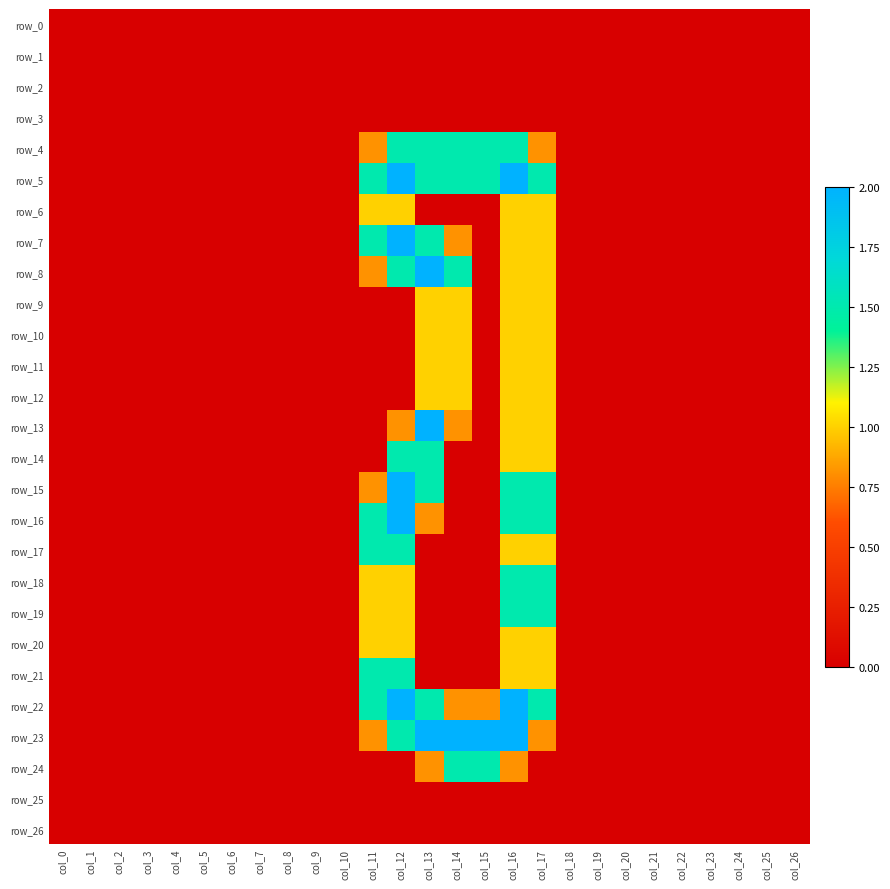

Reading left to right, extract all data points from this chart.

row_0: col_0=0.0	col_1=0.0	col_2=0.0	col_3=0.0	col_4=0.0	col_5=0.0	col_6=0.0	col_7=0.0	col_8=0.0	col_9=0.0	col_10=0.0	col_11=0.0	col_12=0.0	col_13=0.0	col_14=0.0	col_15=0.0	col_16=0.0	col_17=0.0	col_18=0.0	col_19=0.0	col_20=0.0	col_21=0.0	col_22=0.0	col_23=0.0	col_24=0.0	col_25=0.0	col_26=0.0
row_1: col_0=0.0	col_1=0.0	col_2=0.0	col_3=0.0	col_4=0.0	col_5=0.0	col_6=0.0	col_7=0.0	col_8=0.0	col_9=0.0	col_10=0.0	col_11=0.0	col_12=0.0	col_13=0.0	col_14=0.0	col_15=0.0	col_16=0.0	col_17=0.0	col_18=0.0	col_19=0.0	col_20=0.0	col_21=0.0	col_22=0.0	col_23=0.0	col_24=0.0	col_25=0.0	col_26=0.0
row_2: col_0=0.0	col_1=0.0	col_2=0.0	col_3=0.0	col_4=0.0	col_5=0.0	col_6=0.0	col_7=0.0	col_8=0.0	col_9=0.0	col_10=0.0	col_11=0.0	col_12=0.0	col_13=0.0	col_14=0.0	col_15=0.0	col_16=0.0	col_17=0.0	col_18=0.0	col_19=0.0	col_20=0.0	col_21=0.0	col_22=0.0	col_23=0.0	col_24=0.0	col_25=0.0	col_26=0.0
row_3: col_0=0.0	col_1=0.0	col_2=0.0	col_3=0.0	col_4=0.0	col_5=0.0	col_6=0.0	col_7=0.0	col_8=0.0	col_9=0.0	col_10=0.0	col_11=0.0	col_12=0.0	col_13=0.0	col_14=0.0	col_15=0.0	col_16=0.0	col_17=0.0	col_18=0.0	col_19=0.0	col_20=0.0	col_21=0.0	col_22=0.0	col_23=0.0	col_24=0.0	col_25=0.0	col_26=0.0
row_4: col_0=0.0	col_1=0.0	col_2=0.0	col_3=0.0	col_4=0.0	col_5=0.0	col_6=0.0	col_7=0.0	col_8=0.0	col_9=0.0	col_10=0.0	col_11=0.8	col_12=1.5	col_13=1.5	col_14=1.5	col_15=1.5	col_16=1.5	col_17=0.8	col_18=0.0	col_19=0.0	col_20=0.0	col_21=0.0	col_22=0.0	col_23=0.0	col_24=0.0	col_25=0.0	col_26=0.0
row_5: col_0=0.0	col_1=0.0	col_2=0.0	col_3=0.0	col_4=0.0	col_5=0.0	col_6=0.0	col_7=0.0	col_8=0.0	col_9=0.0	col_10=0.0	col_11=1.5	col_12=2.0	col_13=1.5	col_14=1.5	col_15=1.5	col_16=2.0	col_17=1.5	col_18=0.0	col_19=0.0	col_20=0.0	col_21=0.0	col_22=0.0	col_23=0.0	col_24=0.0	col_25=0.0	col_26=0.0
row_6: col_0=0.0	col_1=0.0	col_2=0.0	col_3=0.0	col_4=0.0	col_5=0.0	col_6=0.0	col_7=0.0	col_8=0.0	col_9=0.0	col_10=0.0	col_11=1.0	col_12=1.0	col_13=0.0	col_14=0.0	col_15=0.0	col_16=1.0	col_17=1.0	col_18=0.0	col_19=0.0	col_20=0.0	col_21=0.0	col_22=0.0	col_23=0.0	col_24=0.0	col_25=0.0	col_26=0.0
row_7: col_0=0.0	col_1=0.0	col_2=0.0	col_3=0.0	col_4=0.0	col_5=0.0	col_6=0.0	col_7=0.0	col_8=0.0	col_9=0.0	col_10=0.0	col_11=1.5	col_12=2.0	col_13=1.5	col_14=0.8	col_15=0.0	col_16=1.0	col_17=1.0	col_18=0.0	col_19=0.0	col_20=0.0	col_21=0.0	col_22=0.0	col_23=0.0	col_24=0.0	col_25=0.0	col_26=0.0
row_8: col_0=0.0	col_1=0.0	col_2=0.0	col_3=0.0	col_4=0.0	col_5=0.0	col_6=0.0	col_7=0.0	col_8=0.0	col_9=0.0	col_10=0.0	col_11=0.8	col_12=1.5	col_13=2.0	col_14=1.5	col_15=0.0	col_16=1.0	col_17=1.0	col_18=0.0	col_19=0.0	col_20=0.0	col_21=0.0	col_22=0.0	col_23=0.0	col_24=0.0	col_25=0.0	col_26=0.0
row_9: col_0=0.0	col_1=0.0	col_2=0.0	col_3=0.0	col_4=0.0	col_5=0.0	col_6=0.0	col_7=0.0	col_8=0.0	col_9=0.0	col_10=0.0	col_11=0.0	col_12=0.0	col_13=1.0	col_14=1.0	col_15=0.0	col_16=1.0	col_17=1.0	col_18=0.0	col_19=0.0	col_20=0.0	col_21=0.0	col_22=0.0	col_23=0.0	col_24=0.0	col_25=0.0	col_26=0.0
row_10: col_0=0.0	col_1=0.0	col_2=0.0	col_3=0.0	col_4=0.0	col_5=0.0	col_6=0.0	col_7=0.0	col_8=0.0	col_9=0.0	col_10=0.0	col_11=0.0	col_12=0.0	col_13=1.0	col_14=1.0	col_15=0.0	col_16=1.0	col_17=1.0	col_18=0.0	col_19=0.0	col_20=0.0	col_21=0.0	col_22=0.0	col_23=0.0	col_24=0.0	col_25=0.0	col_26=0.0
row_11: col_0=0.0	col_1=0.0	col_2=0.0	col_3=0.0	col_4=0.0	col_5=0.0	col_6=0.0	col_7=0.0	col_8=0.0	col_9=0.0	col_10=0.0	col_11=0.0	col_12=0.0	col_13=1.0	col_14=1.0	col_15=0.0	col_16=1.0	col_17=1.0	col_18=0.0	col_19=0.0	col_20=0.0	col_21=0.0	col_22=0.0	col_23=0.0	col_24=0.0	col_25=0.0	col_26=0.0
row_12: col_0=0.0	col_1=0.0	col_2=0.0	col_3=0.0	col_4=0.0	col_5=0.0	col_6=0.0	col_7=0.0	col_8=0.0	col_9=0.0	col_10=0.0	col_11=0.0	col_12=0.0	col_13=1.0	col_14=1.0	col_15=0.0	col_16=1.0	col_17=1.0	col_18=0.0	col_19=0.0	col_20=0.0	col_21=0.0	col_22=0.0	col_23=0.0	col_24=0.0	col_25=0.0	col_26=0.0
row_13: col_0=0.0	col_1=0.0	col_2=0.0	col_3=0.0	col_4=0.0	col_5=0.0	col_6=0.0	col_7=0.0	col_8=0.0	col_9=0.0	col_10=0.0	col_11=0.0	col_12=0.8	col_13=2.0	col_14=0.8	col_15=0.0	col_16=1.0	col_17=1.0	col_18=0.0	col_19=0.0	col_20=0.0	col_21=0.0	col_22=0.0	col_23=0.0	col_24=0.0	col_25=0.0	col_26=0.0
row_14: col_0=0.0	col_1=0.0	col_2=0.0	col_3=0.0	col_4=0.0	col_5=0.0	col_6=0.0	col_7=0.0	col_8=0.0	col_9=0.0	col_10=0.0	col_11=0.0	col_12=1.5	col_13=1.5	col_14=0.0	col_15=0.0	col_16=1.0	col_17=1.0	col_18=0.0	col_19=0.0	col_20=0.0	col_21=0.0	col_22=0.0	col_23=0.0	col_24=0.0	col_25=0.0	col_26=0.0
row_15: col_0=0.0	col_1=0.0	col_2=0.0	col_3=0.0	col_4=0.0	col_5=0.0	col_6=0.0	col_7=0.0	col_8=0.0	col_9=0.0	col_10=0.0	col_11=0.8	col_12=2.0	col_13=1.5	col_14=0.0	col_15=0.0	col_16=1.5	col_17=1.5	col_18=0.0	col_19=0.0	col_20=0.0	col_21=0.0	col_22=0.0	col_23=0.0	col_24=0.0	col_25=0.0	col_26=0.0
row_16: col_0=0.0	col_1=0.0	col_2=0.0	col_3=0.0	col_4=0.0	col_5=0.0	col_6=0.0	col_7=0.0	col_8=0.0	col_9=0.0	col_10=0.0	col_11=1.5	col_12=2.0	col_13=0.8	col_14=0.0	col_15=0.0	col_16=1.5	col_17=1.5	col_18=0.0	col_19=0.0	col_20=0.0	col_21=0.0	col_22=0.0	col_23=0.0	col_24=0.0	col_25=0.0	col_26=0.0
row_17: col_0=0.0	col_1=0.0	col_2=0.0	col_3=0.0	col_4=0.0	col_5=0.0	col_6=0.0	col_7=0.0	col_8=0.0	col_9=0.0	col_10=0.0	col_11=1.5	col_12=1.5	col_13=0.0	col_14=0.0	col_15=0.0	col_16=1.0	col_17=1.0	col_18=0.0	col_19=0.0	col_20=0.0	col_21=0.0	col_22=0.0	col_23=0.0	col_24=0.0	col_25=0.0	col_26=0.0
row_18: col_0=0.0	col_1=0.0	col_2=0.0	col_3=0.0	col_4=0.0	col_5=0.0	col_6=0.0	col_7=0.0	col_8=0.0	col_9=0.0	col_10=0.0	col_11=1.0	col_12=1.0	col_13=0.0	col_14=0.0	col_15=0.0	col_16=1.5	col_17=1.5	col_18=0.0	col_19=0.0	col_20=0.0	col_21=0.0	col_22=0.0	col_23=0.0	col_24=0.0	col_25=0.0	col_26=0.0
row_19: col_0=0.0	col_1=0.0	col_2=0.0	col_3=0.0	col_4=0.0	col_5=0.0	col_6=0.0	col_7=0.0	col_8=0.0	col_9=0.0	col_10=0.0	col_11=1.0	col_12=1.0	col_13=0.0	col_14=0.0	col_15=0.0	col_16=1.5	col_17=1.5	col_18=0.0	col_19=0.0	col_20=0.0	col_21=0.0	col_22=0.0	col_23=0.0	col_24=0.0	col_25=0.0	col_26=0.0
row_20: col_0=0.0	col_1=0.0	col_2=0.0	col_3=0.0	col_4=0.0	col_5=0.0	col_6=0.0	col_7=0.0	col_8=0.0	col_9=0.0	col_10=0.0	col_11=1.0	col_12=1.0	col_13=0.0	col_14=0.0	col_15=0.0	col_16=1.0	col_17=1.0	col_18=0.0	col_19=0.0	col_20=0.0	col_21=0.0	col_22=0.0	col_23=0.0	col_24=0.0	col_25=0.0	col_26=0.0
row_21: col_0=0.0	col_1=0.0	col_2=0.0	col_3=0.0	col_4=0.0	col_5=0.0	col_6=0.0	col_7=0.0	col_8=0.0	col_9=0.0	col_10=0.0	col_11=1.5	col_12=1.5	col_13=0.0	col_14=0.0	col_15=0.0	col_16=1.0	col_17=1.0	col_18=0.0	col_19=0.0	col_20=0.0	col_21=0.0	col_22=0.0	col_23=0.0	col_24=0.0	col_25=0.0	col_26=0.0
row_22: col_0=0.0	col_1=0.0	col_2=0.0	col_3=0.0	col_4=0.0	col_5=0.0	col_6=0.0	col_7=0.0	col_8=0.0	col_9=0.0	col_10=0.0	col_11=1.5	col_12=2.0	col_13=1.5	col_14=0.8	col_15=0.8	col_16=2.0	col_17=1.5	col_18=0.0	col_19=0.0	col_20=0.0	col_21=0.0	col_22=0.0	col_23=0.0	col_24=0.0	col_25=0.0	col_26=0.0
row_23: col_0=0.0	col_1=0.0	col_2=0.0	col_3=0.0	col_4=0.0	col_5=0.0	col_6=0.0	col_7=0.0	col_8=0.0	col_9=0.0	col_10=0.0	col_11=0.8	col_12=1.5	col_13=2.0	col_14=2.0	col_15=2.0	col_16=2.0	col_17=0.8	col_18=0.0	col_19=0.0	col_20=0.0	col_21=0.0	col_22=0.0	col_23=0.0	col_24=0.0	col_25=0.0	col_26=0.0
row_24: col_0=0.0	col_1=0.0	col_2=0.0	col_3=0.0	col_4=0.0	col_5=0.0	col_6=0.0	col_7=0.0	col_8=0.0	col_9=0.0	col_10=0.0	col_11=0.0	col_12=0.0	col_13=0.8	col_14=1.5	col_15=1.5	col_16=0.8	col_17=0.0	col_18=0.0	col_19=0.0	col_20=0.0	col_21=0.0	col_22=0.0	col_23=0.0	col_24=0.0	col_25=0.0	col_26=0.0
row_25: col_0=0.0	col_1=0.0	col_2=0.0	col_3=0.0	col_4=0.0	col_5=0.0	col_6=0.0	col_7=0.0	col_8=0.0	col_9=0.0	col_10=0.0	col_11=0.0	col_12=0.0	col_13=0.0	col_14=0.0	col_15=0.0	col_16=0.0	col_17=0.0	col_18=0.0	col_19=0.0	col_20=0.0	col_21=0.0	col_22=0.0	col_23=0.0	col_24=0.0	col_25=0.0	col_26=0.0
row_26: col_0=0.0	col_1=0.0	col_2=0.0	col_3=0.0	col_4=0.0	col_5=0.0	col_6=0.0	col_7=0.0	col_8=0.0	col_9=0.0	col_10=0.0	col_11=0.0	col_12=0.0	col_13=0.0	col_14=0.0	col_15=0.0	col_16=0.0	col_17=0.0	col_18=0.0	col_19=0.0	col_20=0.0	col_21=0.0	col_22=0.0	col_23=0.0	col_24=0.0	col_25=0.0	col_26=0.0